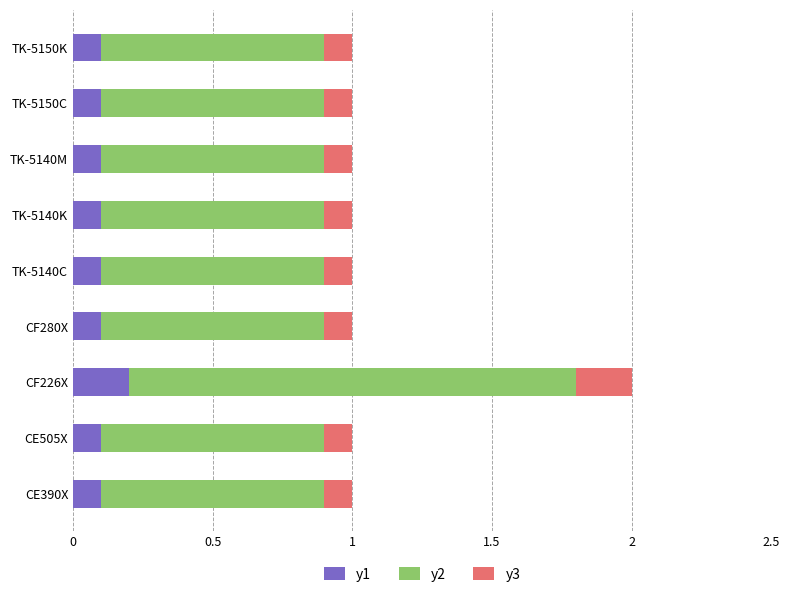

At which category is the sum across all series the highest?

CF226X